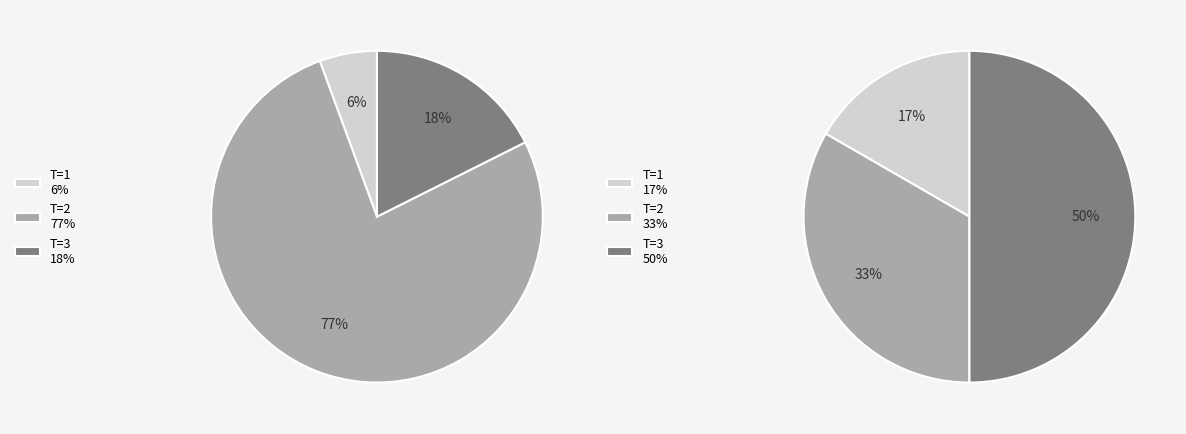

Which category has the smallest portion of the pie?

T=1 (FC=7)